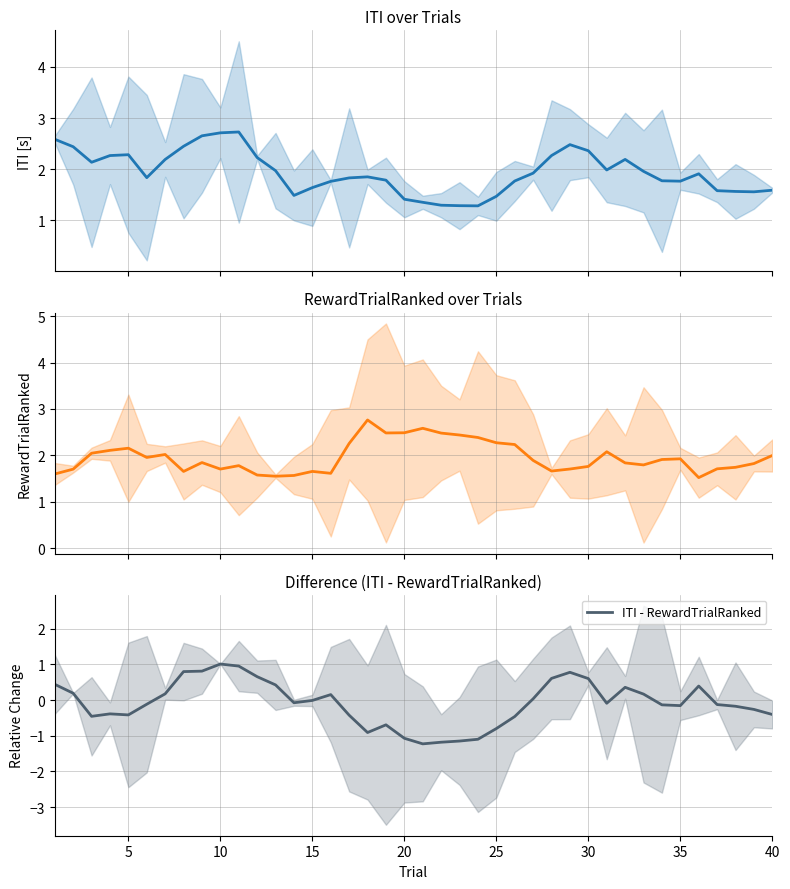

True or false: ITI - RewardTrialRanked has a value of 1.0 at 10.

True